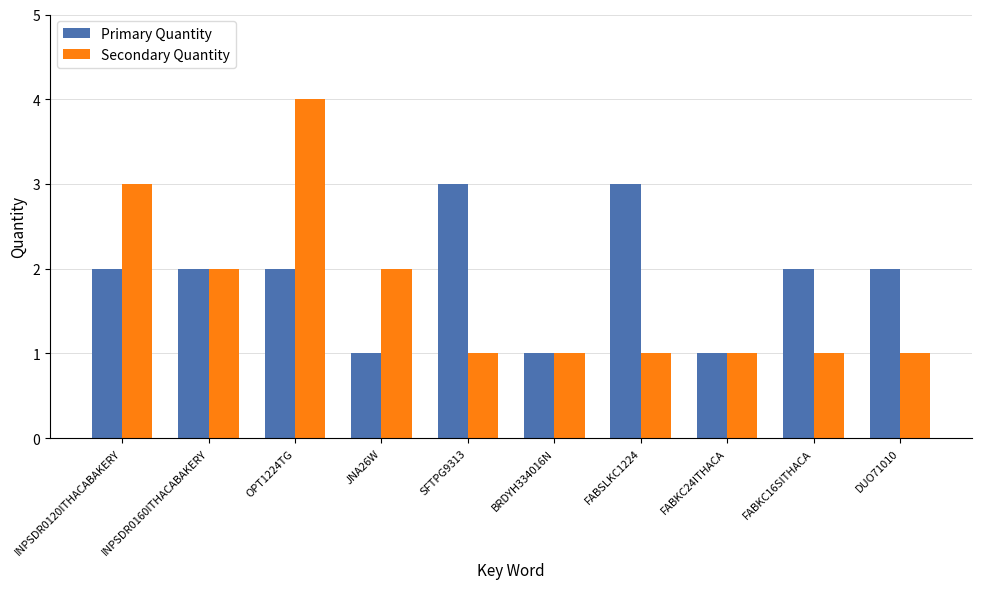

Reading left to right, extract all data points from this chart.

Primary Quantity: INPSDR0120ITHACABAKERY=2	INPSDR0160ITHACABAKERY=2	OPT1224TG=2	JNA26W=1	SFTPG9313=3	BRDYH334016N=1	FABSLKC1224=3	FABKC24ITHACA=1	FABKC16SITHACA=2	DUO71010=2
Secondary Quantity: INPSDR0120ITHACABAKERY=3	INPSDR0160ITHACABAKERY=2	OPT1224TG=4	JNA26W=2	SFTPG9313=1	BRDYH334016N=1	FABSLKC1224=1	FABKC24ITHACA=1	FABKC16SITHACA=1	DUO71010=1